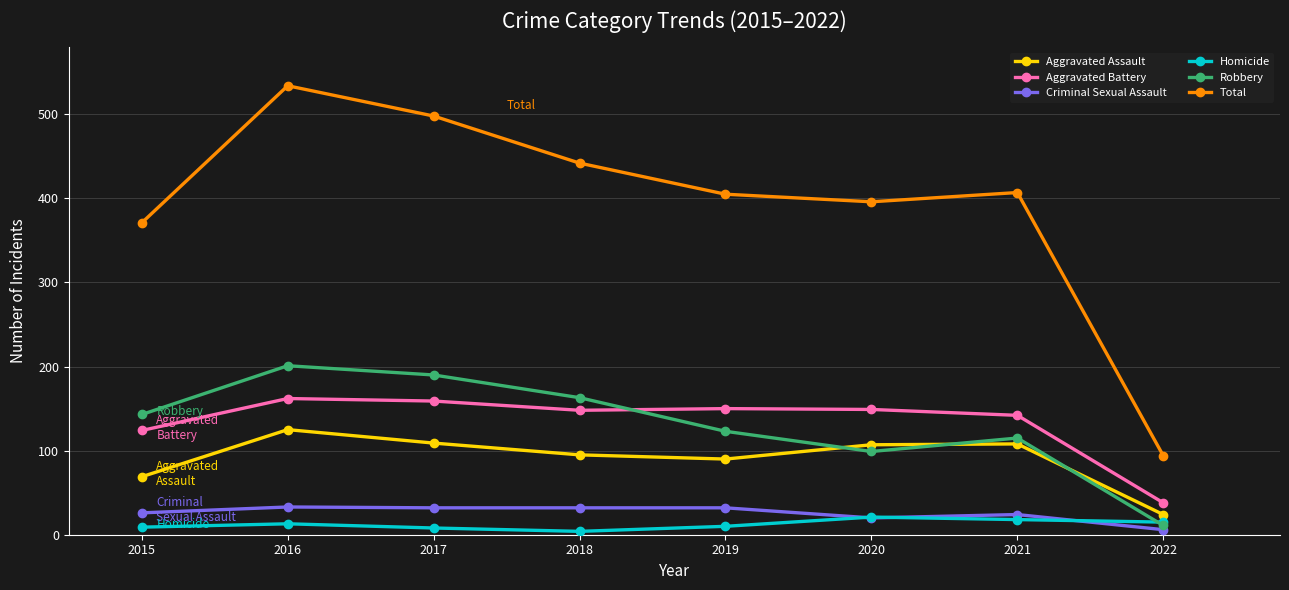

Is it true that Robbery equals 143 at 2015?

True